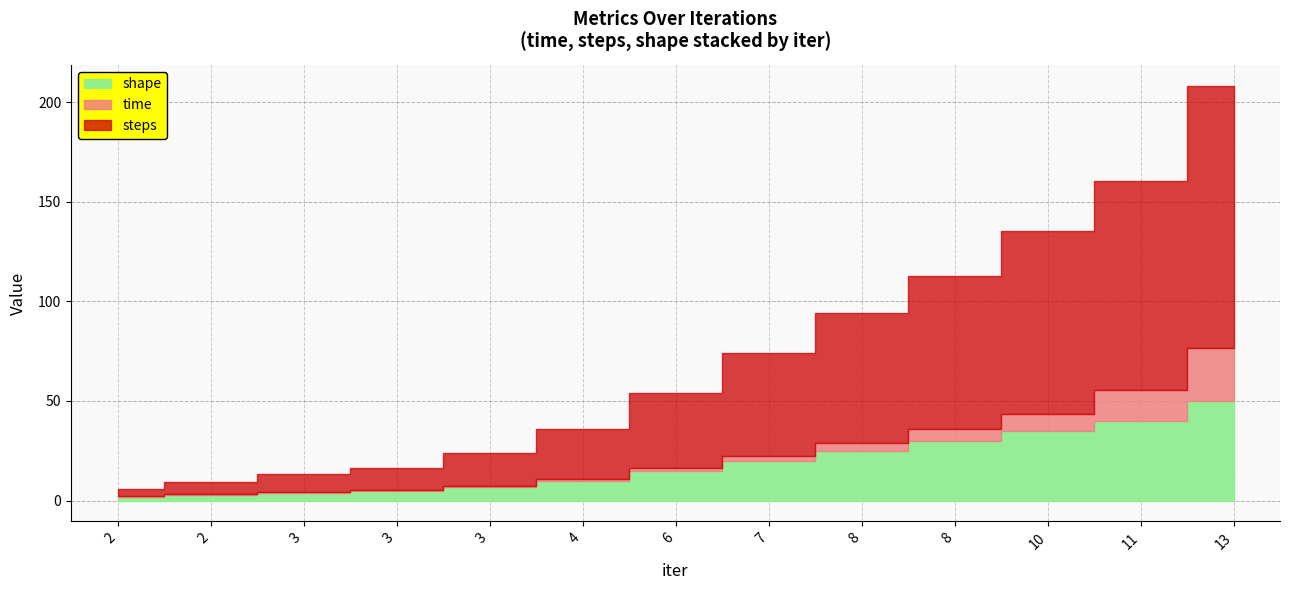

True or false: time and steps cross at least once.

False